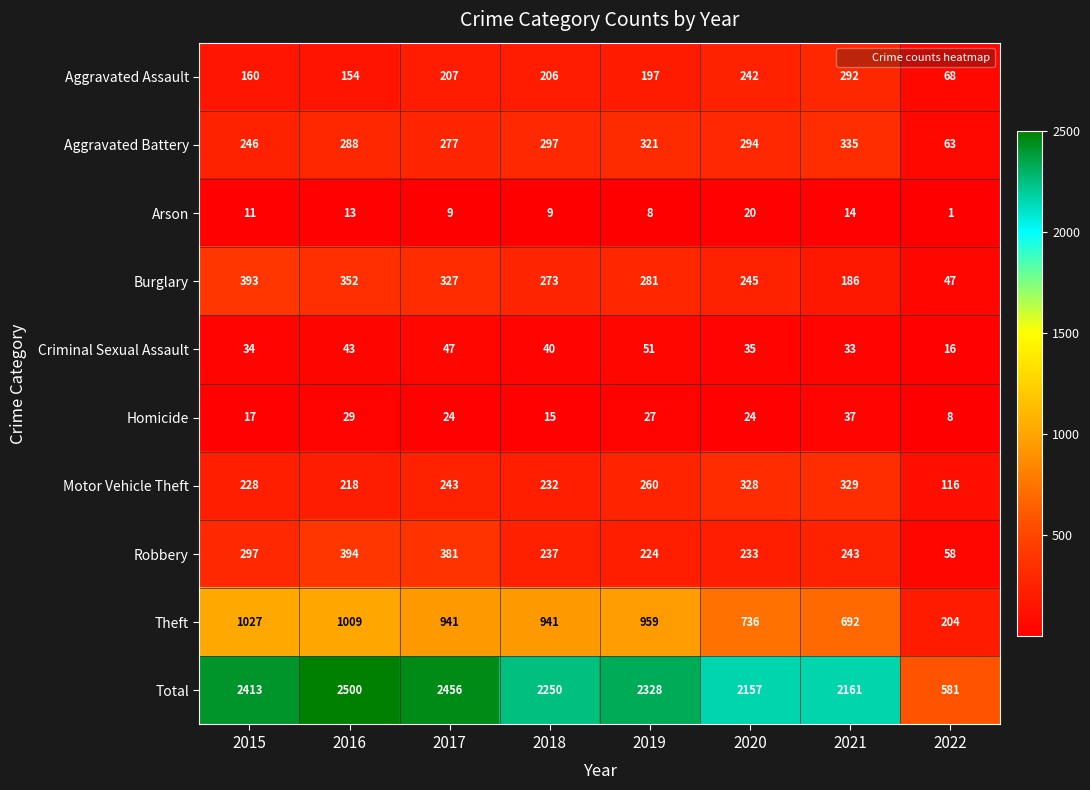

At how many categories does at least one series exceed 2133?

7